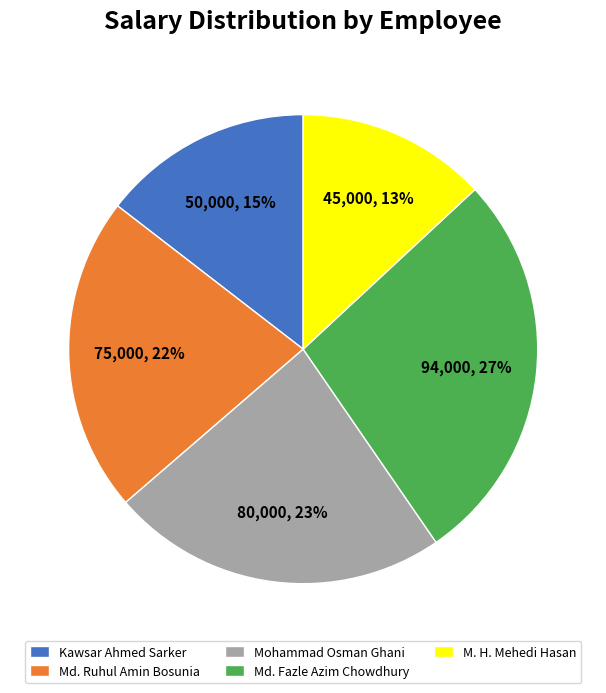

True or false: M. H. Mehedi Hasan accounts for 13% of the total.

True